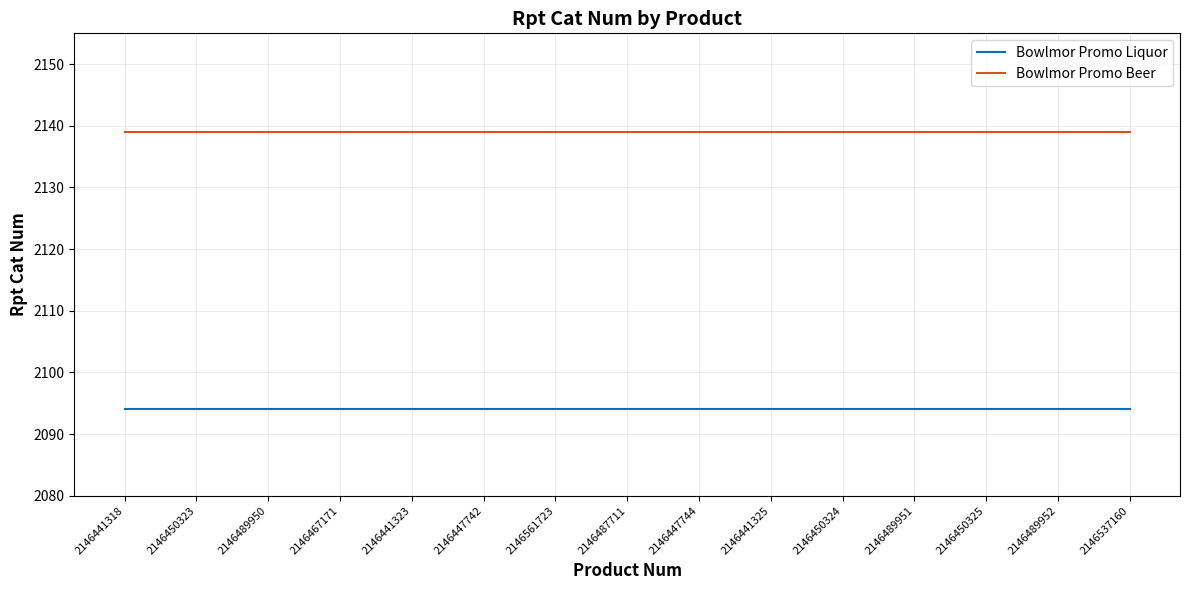

List the series in order of their peak value, highest first.

Bowlmor Promo Beer, Bowlmor Promo Liquor